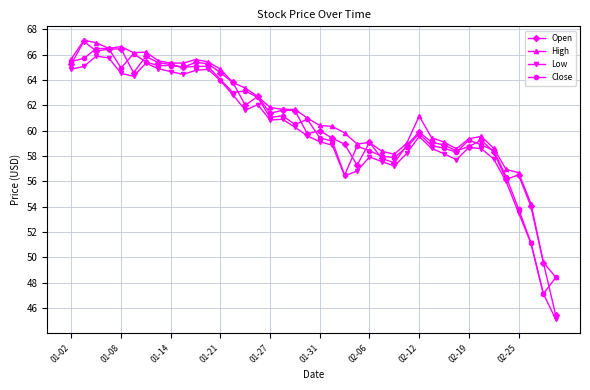

What is the value of the Close point at the 35th from the left?

58.4